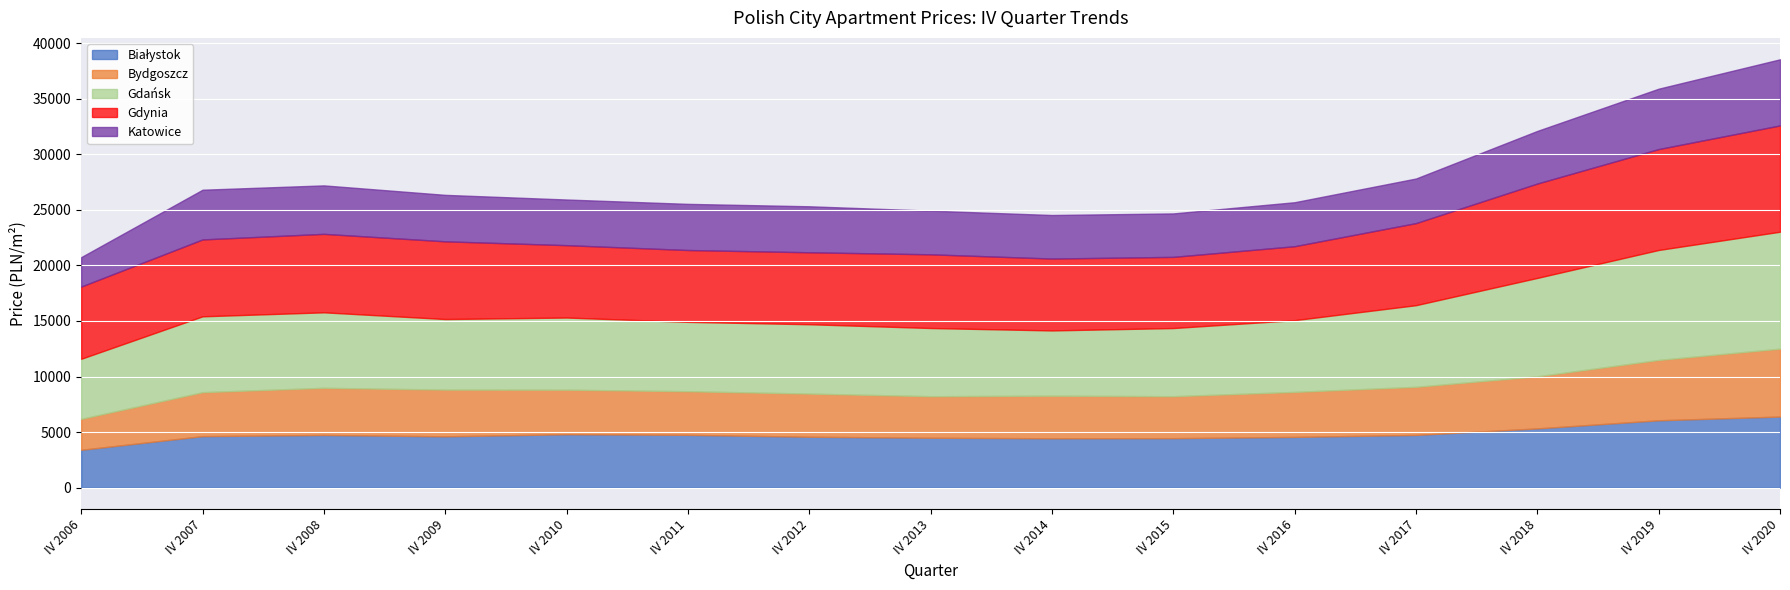

Reading left to right, list all the values displayed in this chart.

Białystok: 3408.0	4637.0	4744.0	4620.0	4809.0	4754.0	4583.0	4494.0	4445.0	4456.0	4568.0	4746.0	5333.0	6063.3	6398.2
Bydgoszcz: 2784.0	3956.0	4240.0	4203.0	4005.0	3923.0	3882.0	3736.0	3830.0	3774.0	4048.0	4328.0	4684.0	5430.0	6107.4
Gdańsk: 5406.0	6824.0	6793.0	6350.0	6494.0	6241.9	6239.8	6136.0	5872.6	6132.6	6455.4	7345.1	8856.3	9893.2	10522.7
Gdynia: 6496.0	6917.0	7059.0	6991.0	6510.0	6462.6	6474.5	6629.0	6466.0	6402.1	6653.7	7383.3	8490.2	9078.4	9562.9
Katowice: 2649.1	4473.1	4360.3	4181.0	4108.0	4152.5	4137.9	3927.9	3917.6	3909.2	3957.2	4012.9	4734.2	5431.4	5949.2